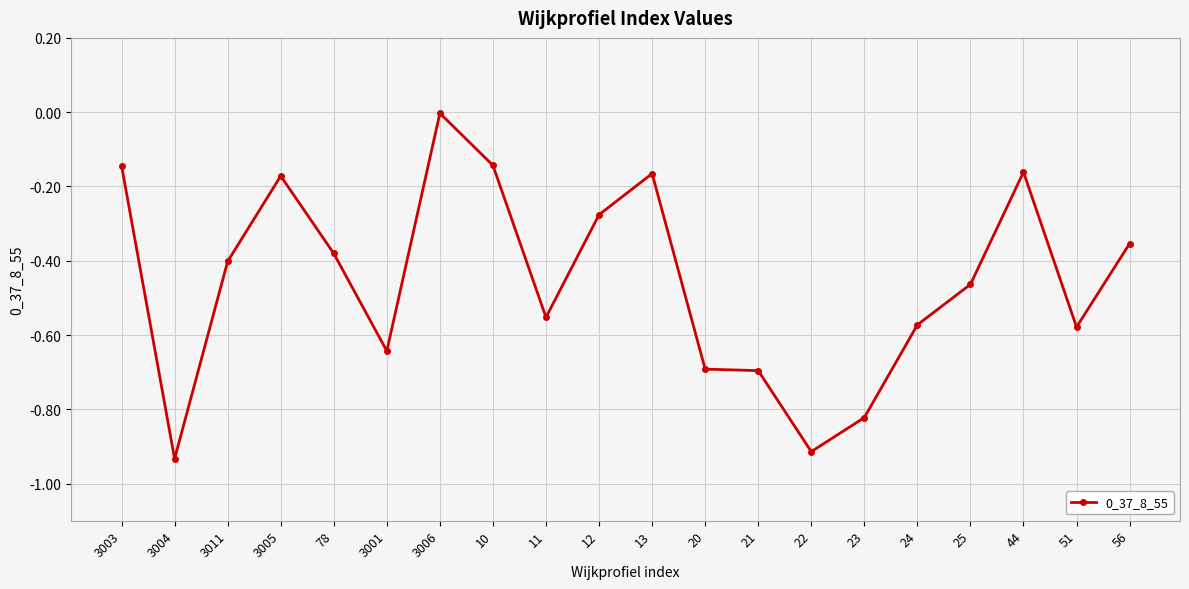

Does the chart have visible grid lines?

Yes